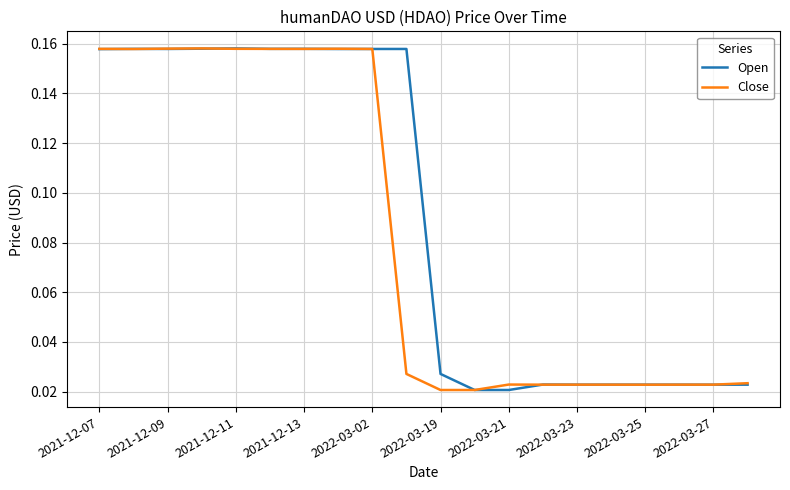

What is the label of the 20th point from the right?

2021-12-07